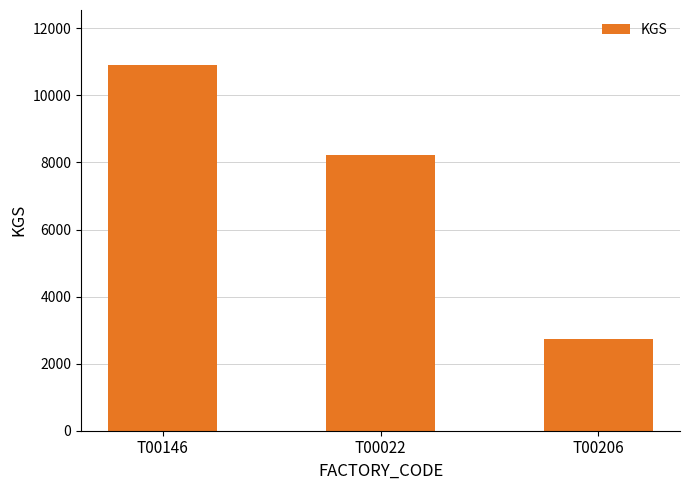

What is the sum of all values?

21867